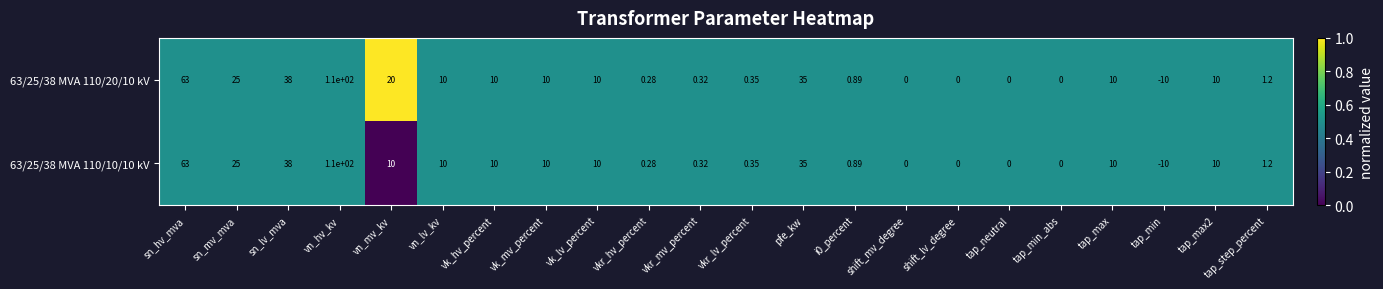

Which series has the largest total across all categories?

63/25/38 MVA 110/20/10 kV